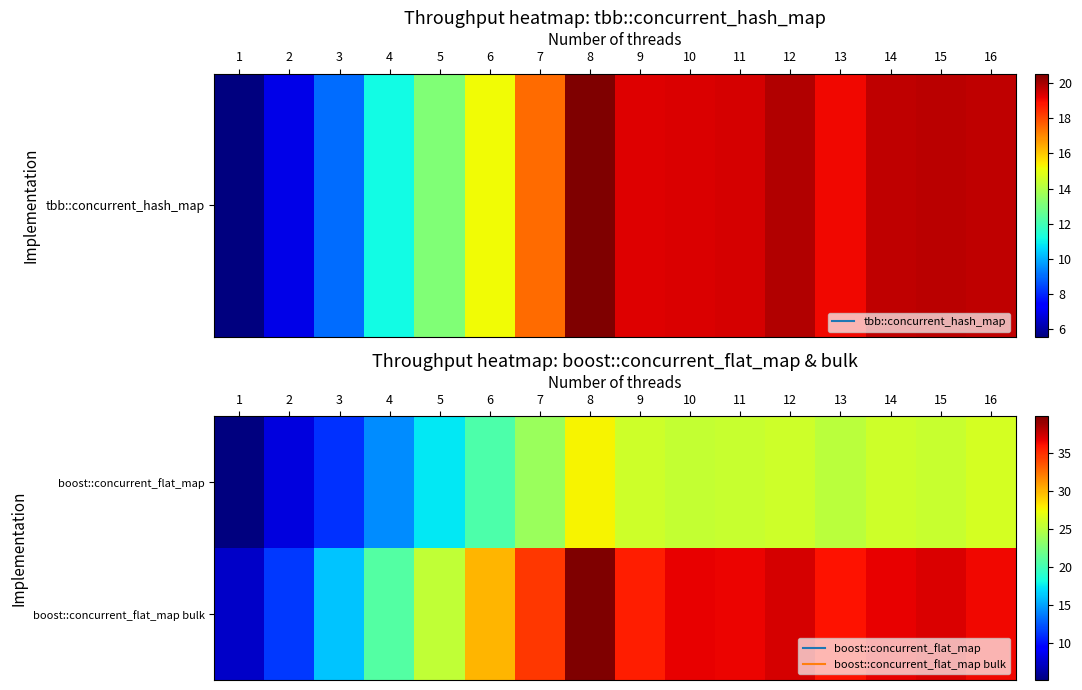

At 6, list the series in order from smallest to largest.

boost::concurrent_flat_map, boost::concurrent_flat_map bulk